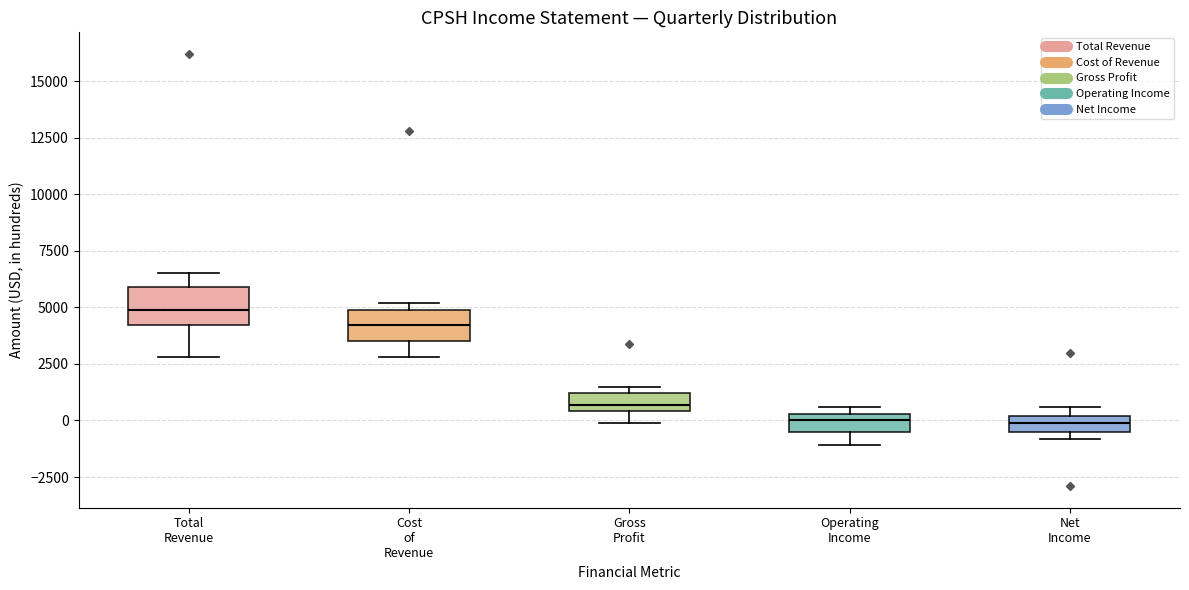

Which box's median line is the highest?

Total Revenue